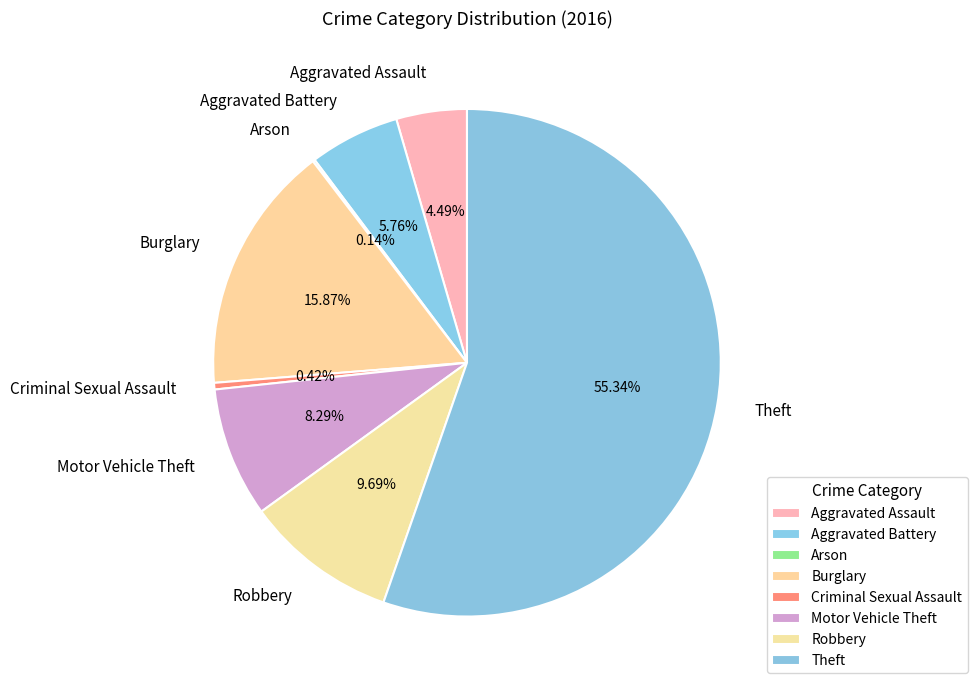

Does any single category account for the majority?

Yes